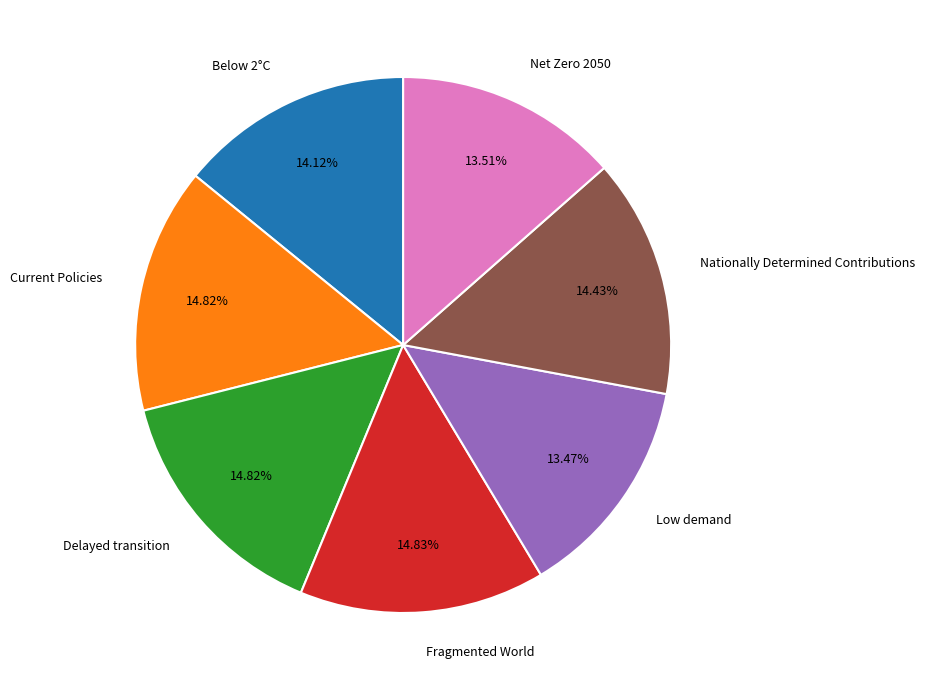

Is Net Zero 2050 the majority of the pie?

No